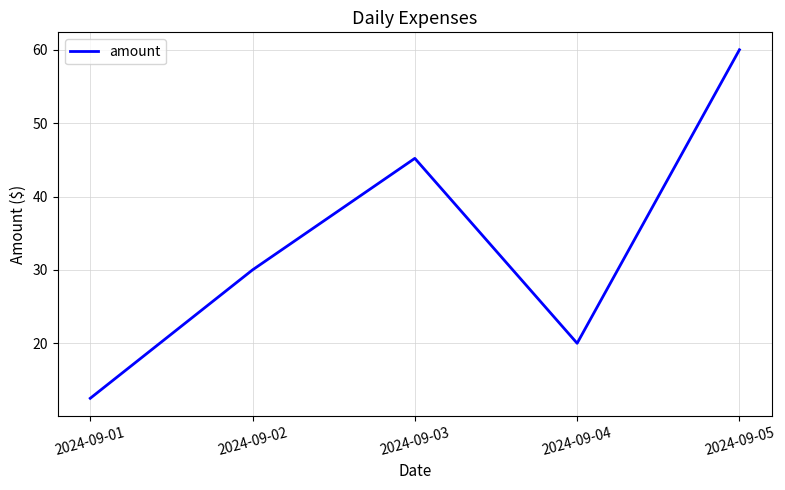

The chart shows a value of 11.1 at 2024-09-02. True or false?

False